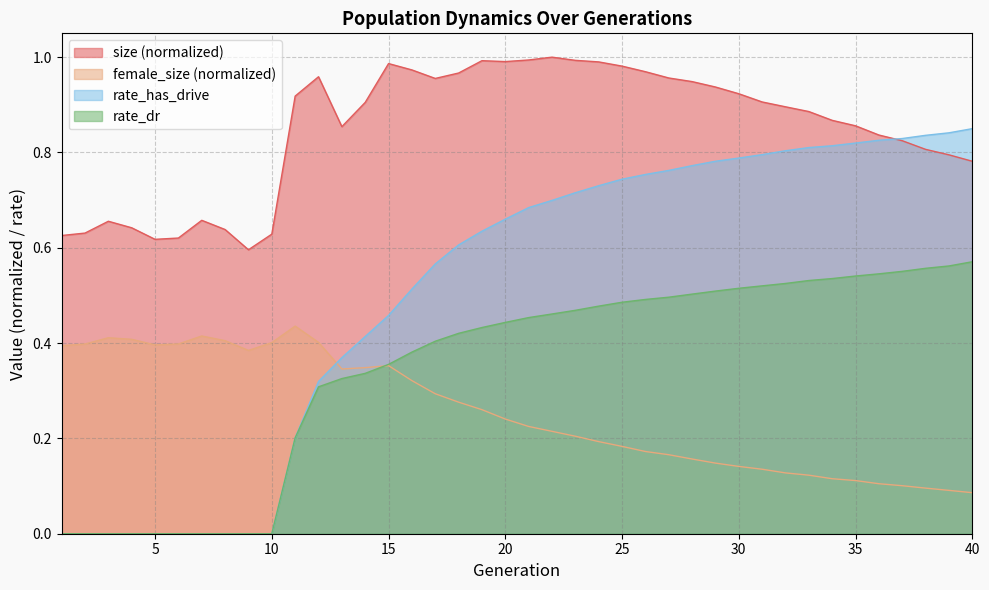

Between 12 and 14, which is larger?

12